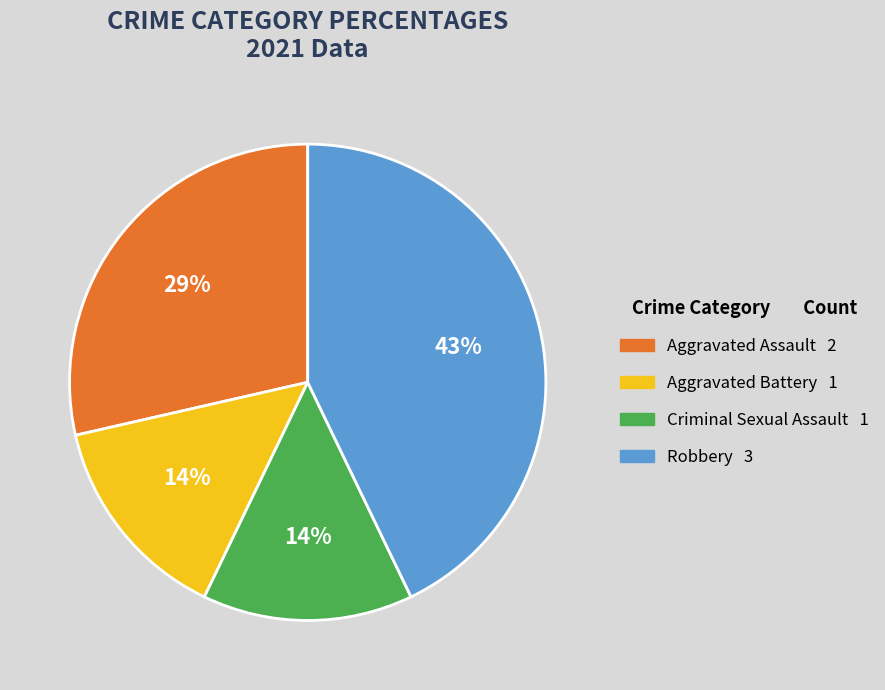

What is the largest slice in the pie chart?

Robbery